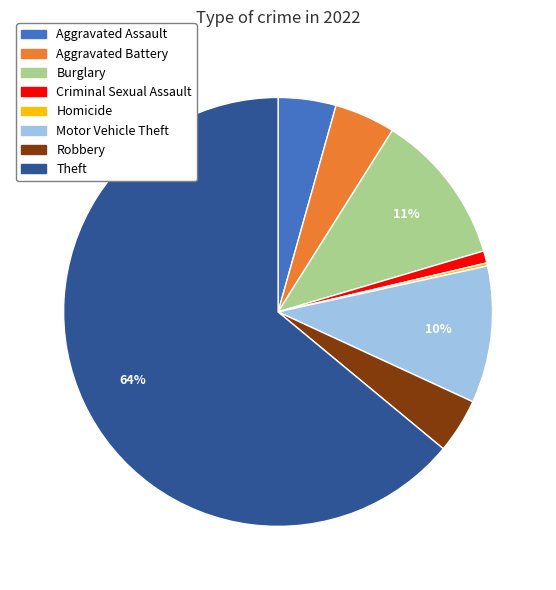

Does any single category account for the majority?

Yes